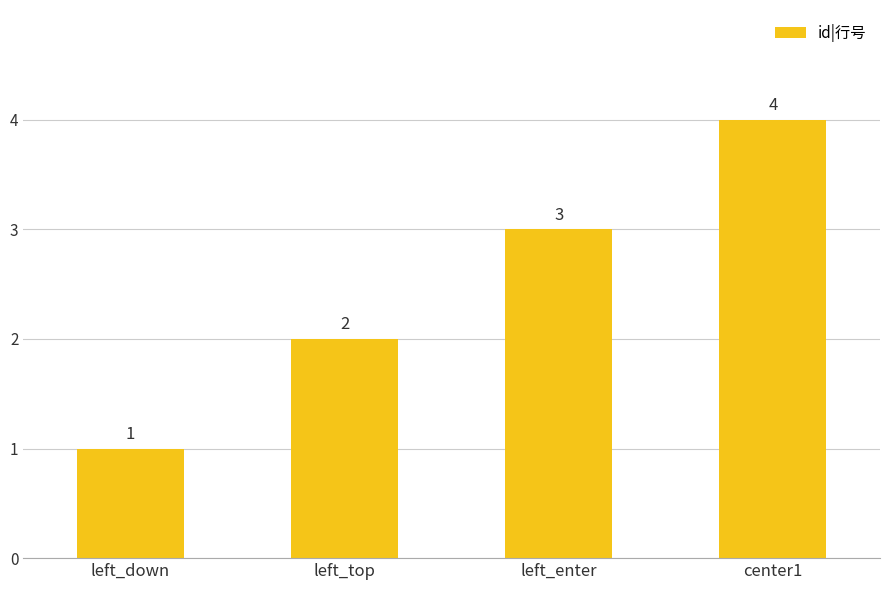

Approximately how many times larger is the value at left_top compared to left_enter?

0.7